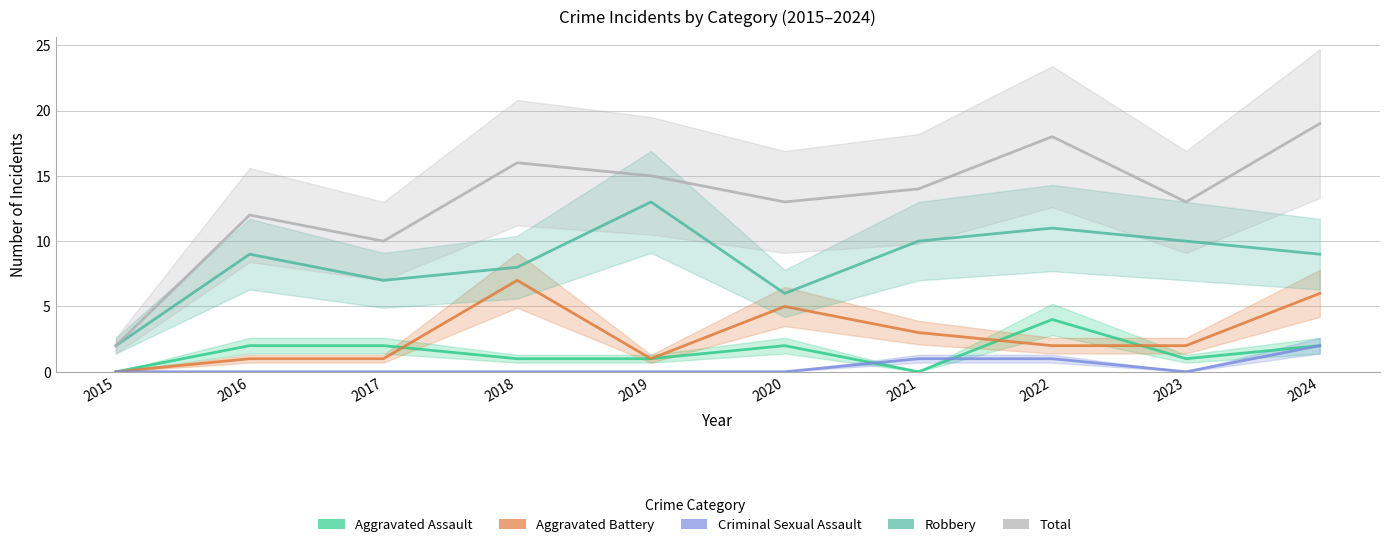

Does the chart display data point markers on the line(s)?

No